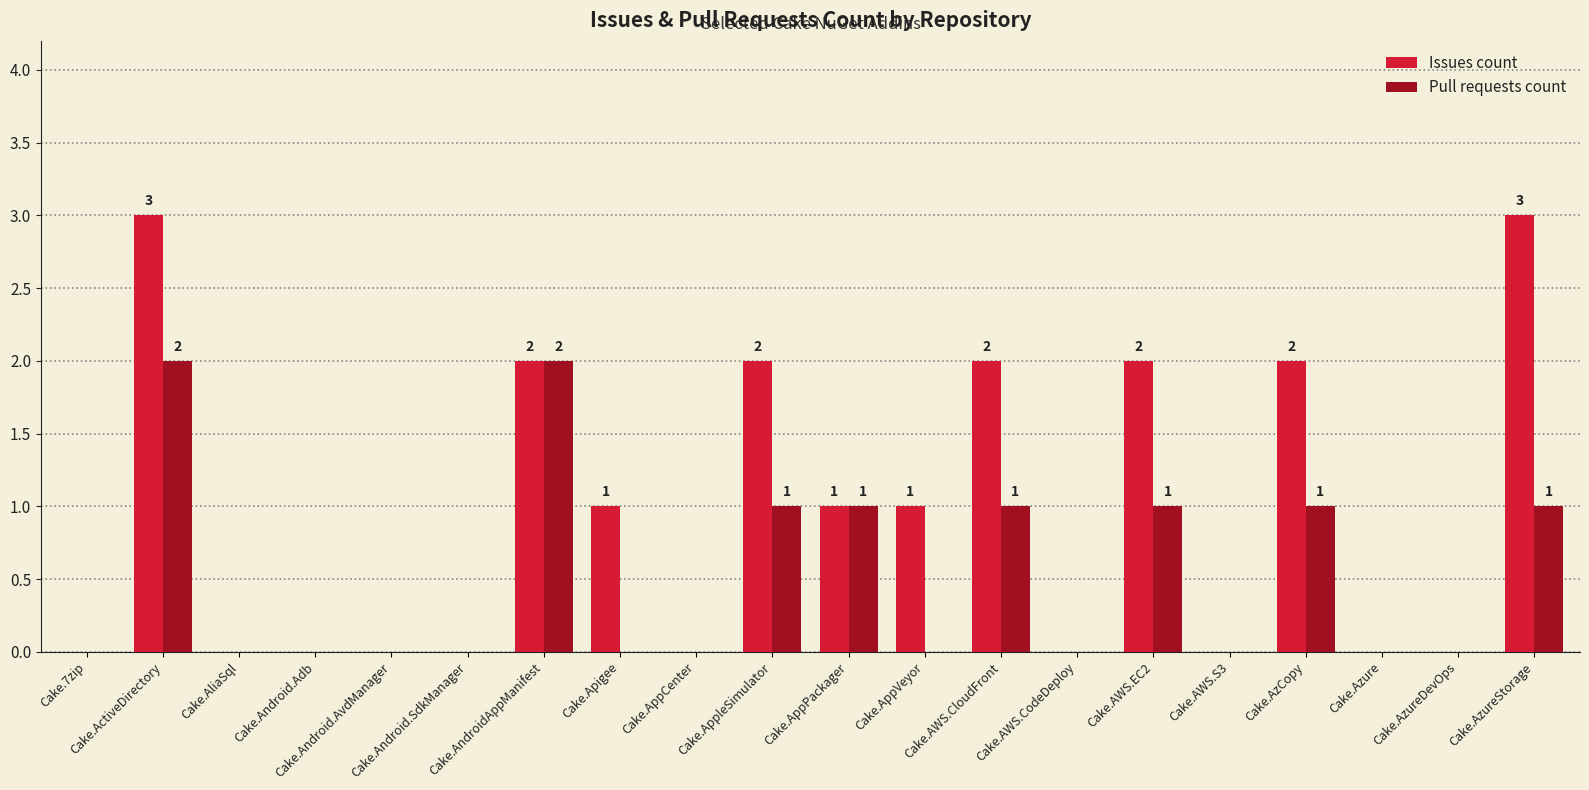

Which series changed the most between Cake.AzCopy and Cake.AzureStorage?

Issues count